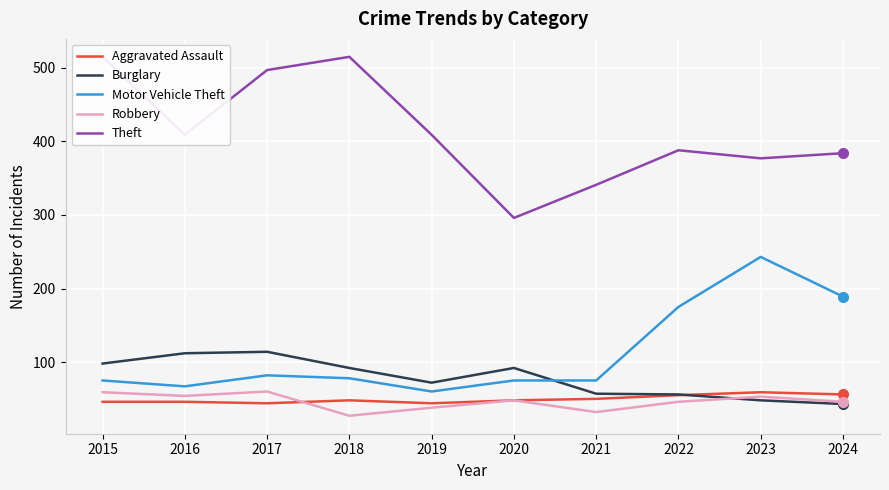

True or false: Robbery and Theft intersect in this chart.

False